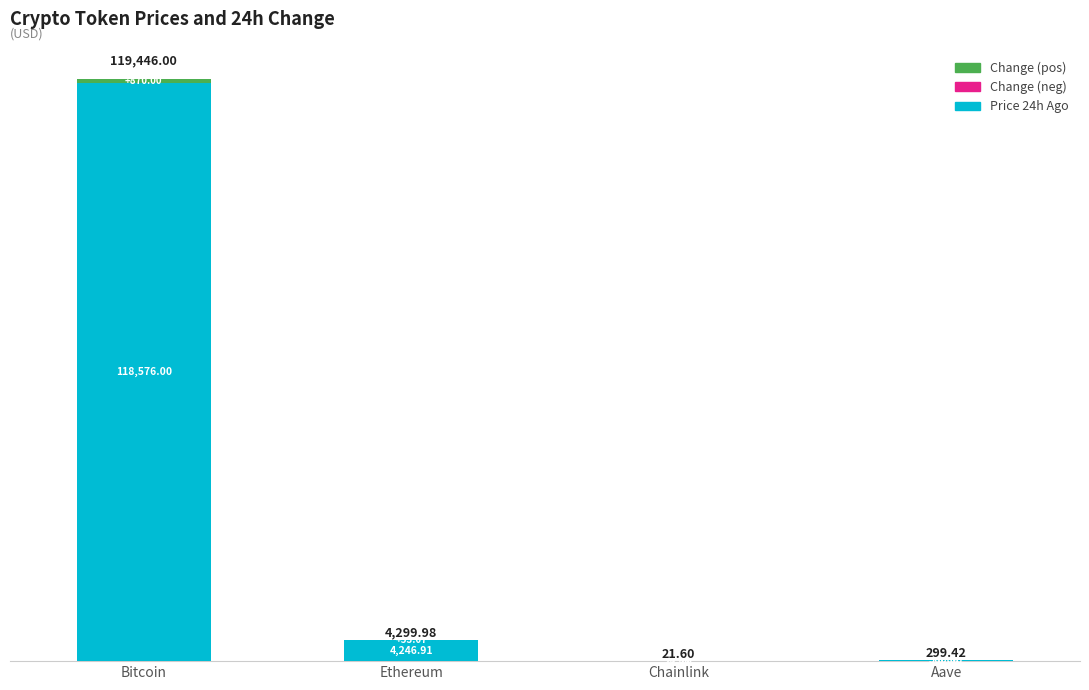

At which label is price24hAgo closest to 59299?

Ethereum